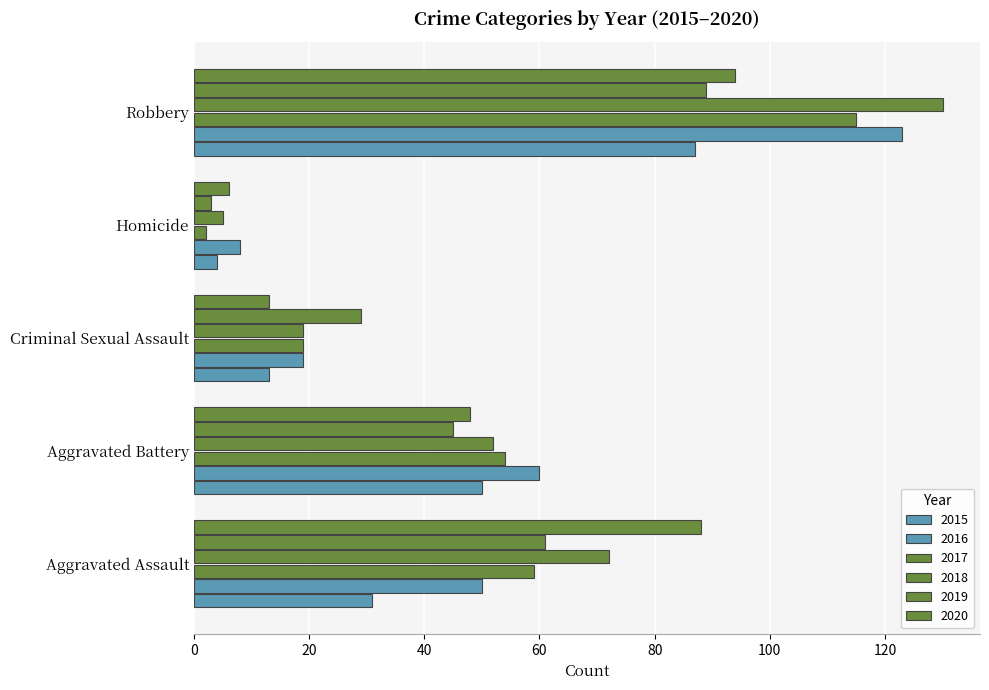

At which label does 2015 first exceed 31?

Aggravated Battery